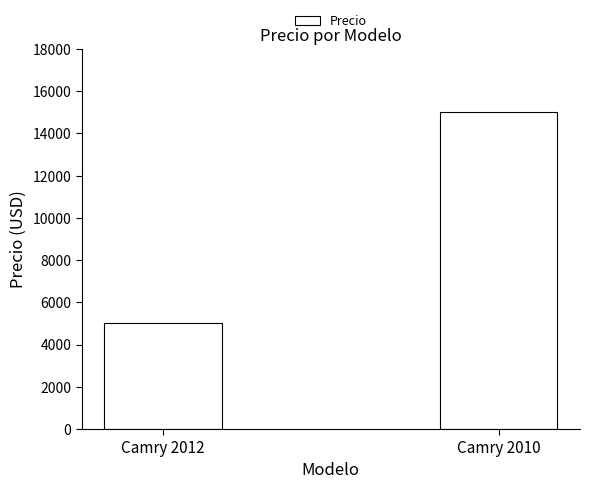

What is the greatest value displayed?

15000